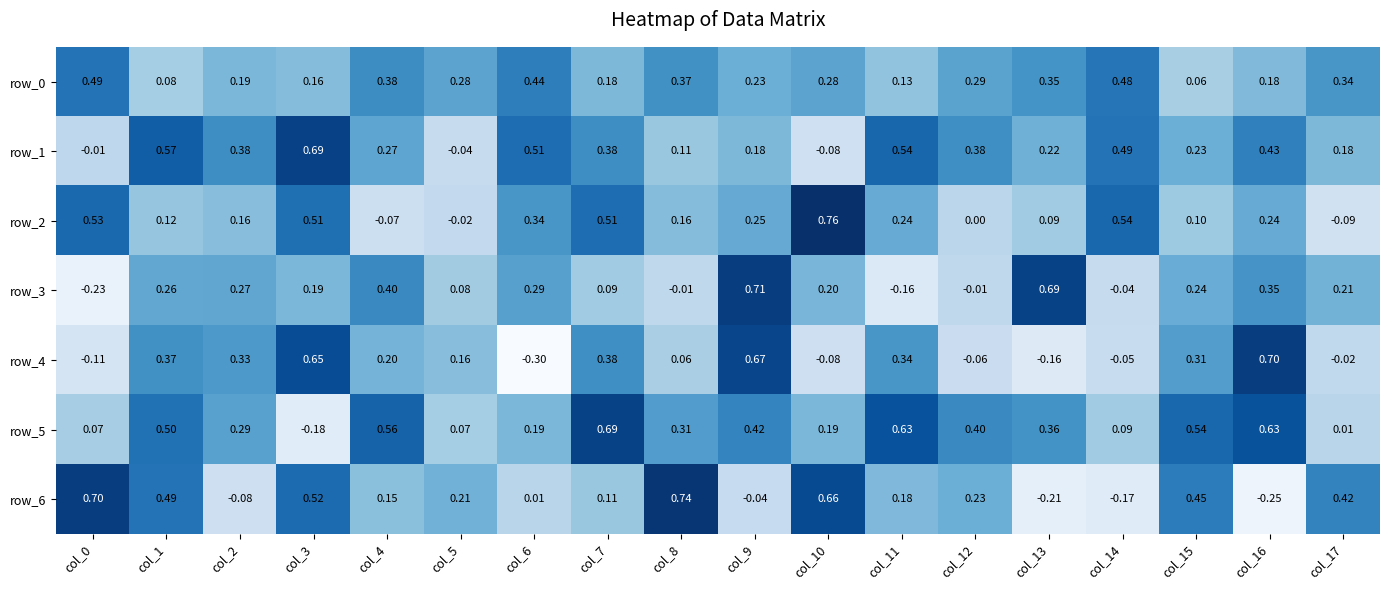

Which category has the lowest value in the row_4 series?

col_6